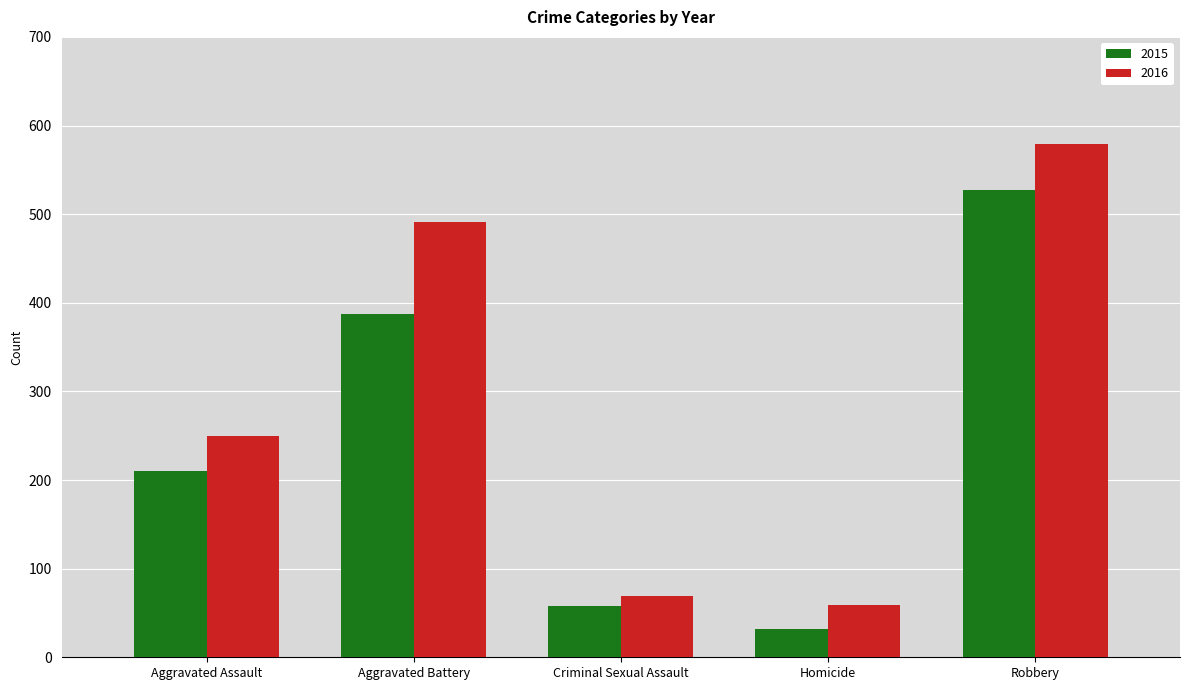

Which series has the widest spread of values?

2016